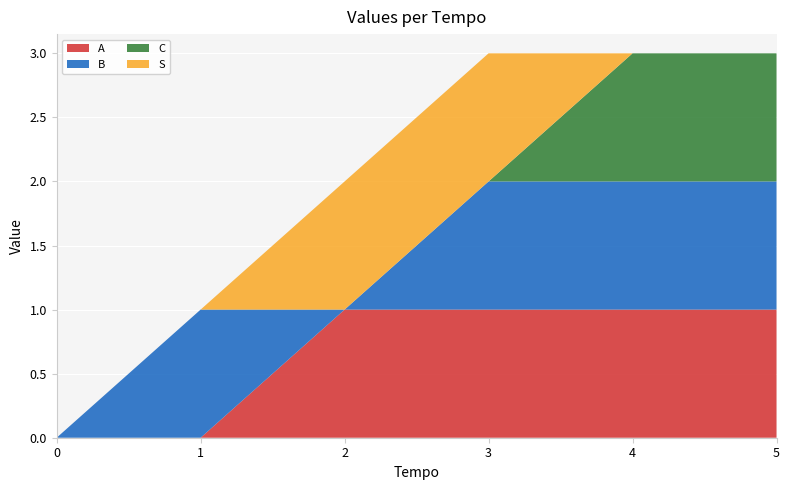

Reading left to right, list all the values displayed in this chart.

A: 0=0	1=0	2=1	3=1	4=1	5=1
B: 0=0	1=1	2=0	3=1	4=1	5=1
C: 0=0	1=0	2=0	3=0	4=1	5=1
S: 0=0	1=0	2=1	3=1	4=0	5=0